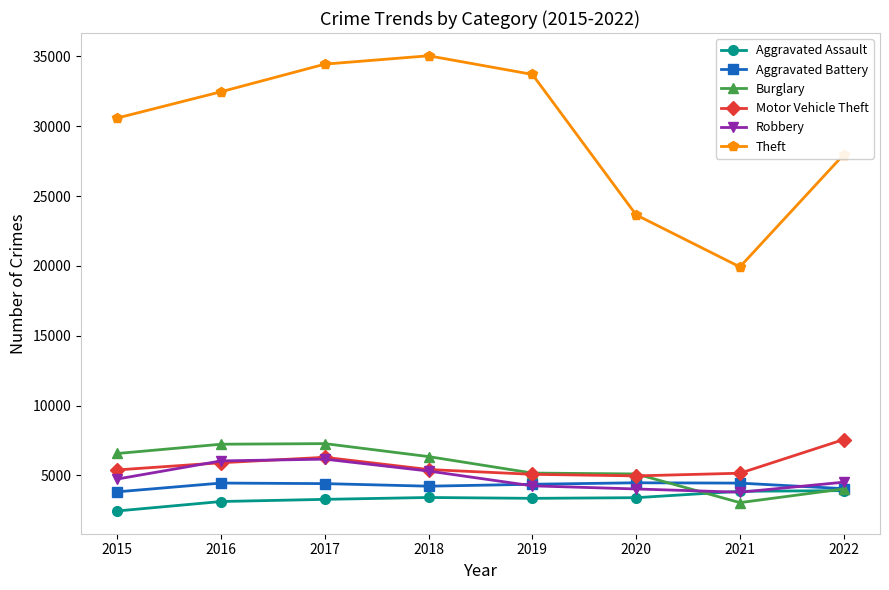

Which series changed the most between 2017 and 2020?

Theft